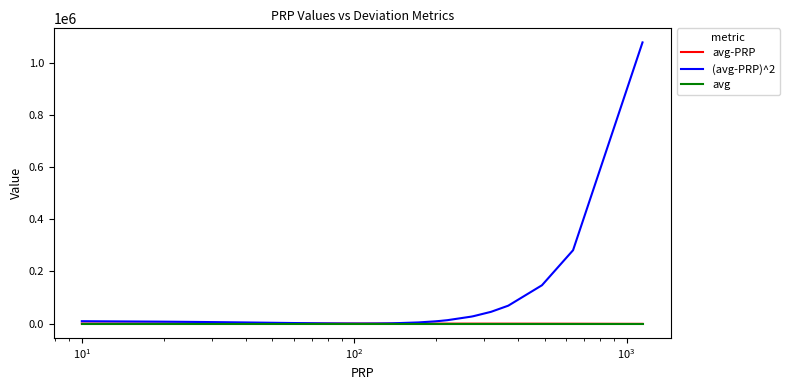

Count the number of categories in the chart.

40